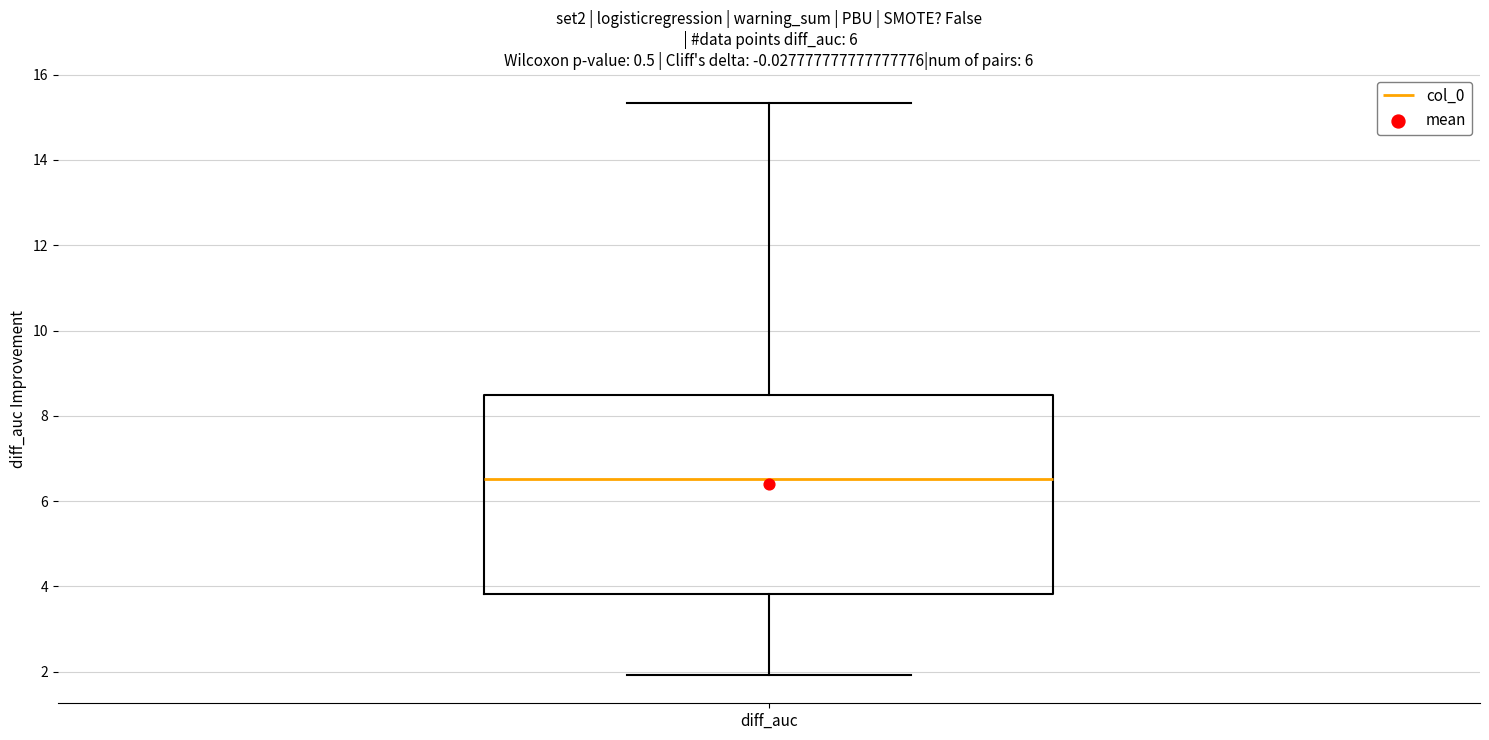

Transcribe this box plot: give where the median line is, the range the box spans, and where the two whiskers end, as read against the y-axis. The values are not printed on the chart, so give them approximately, as read against the axis.

median 6.6, box 3.8 to 8.4, whiskers 2.0 to 15.4